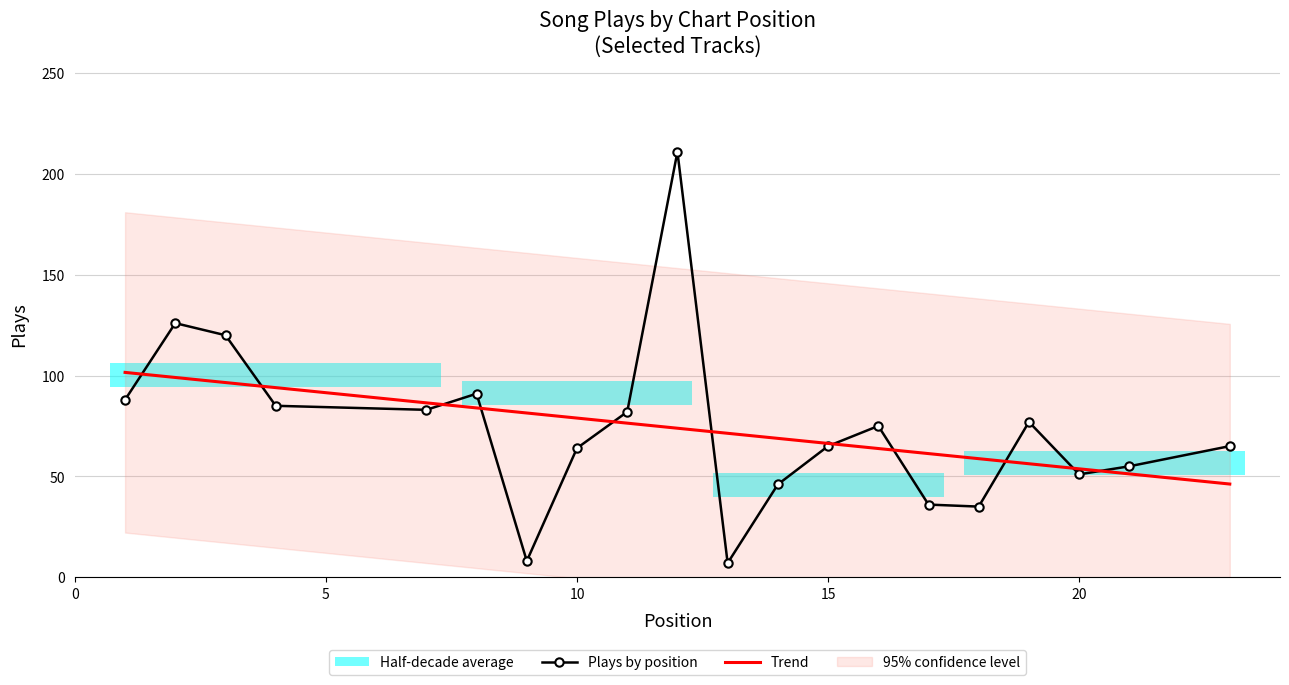

What is the highest value of the Trend series?

101.6